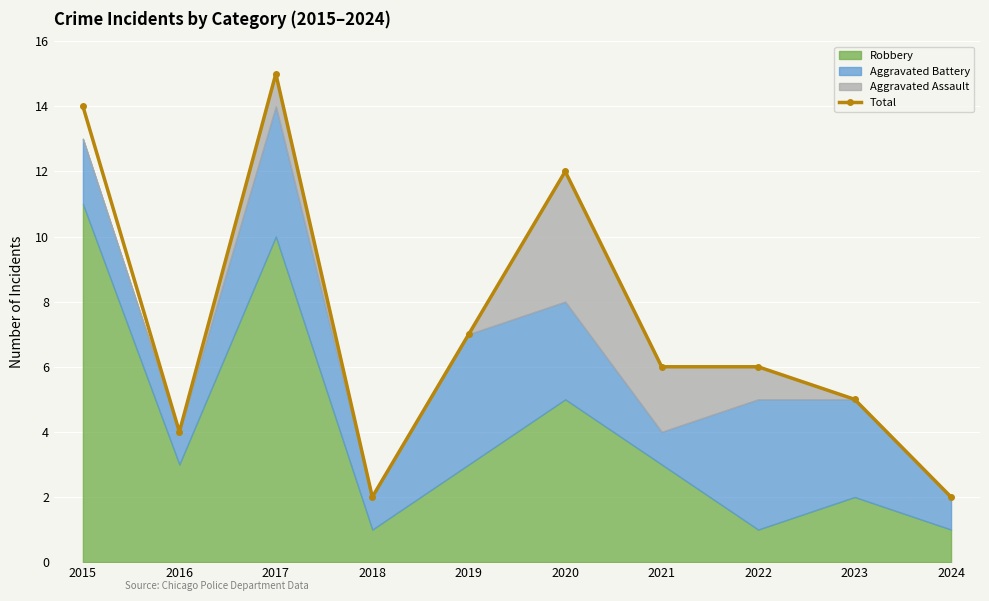

Does the chart display data point markers on the line(s)?

Yes